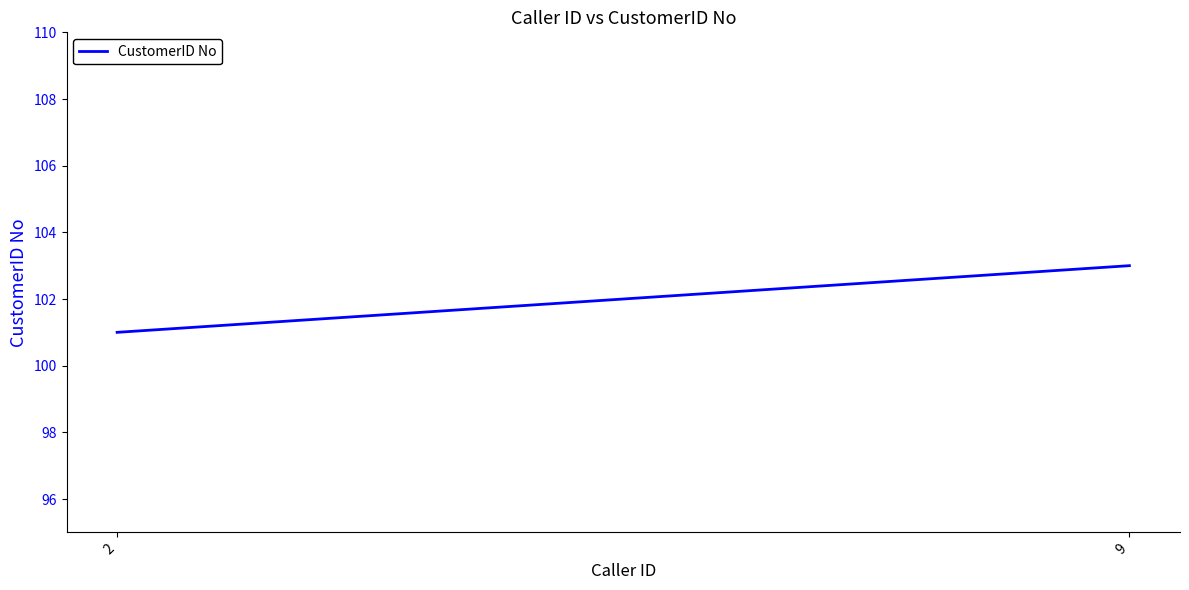

Is this an area chart (filled region under the line)?

No